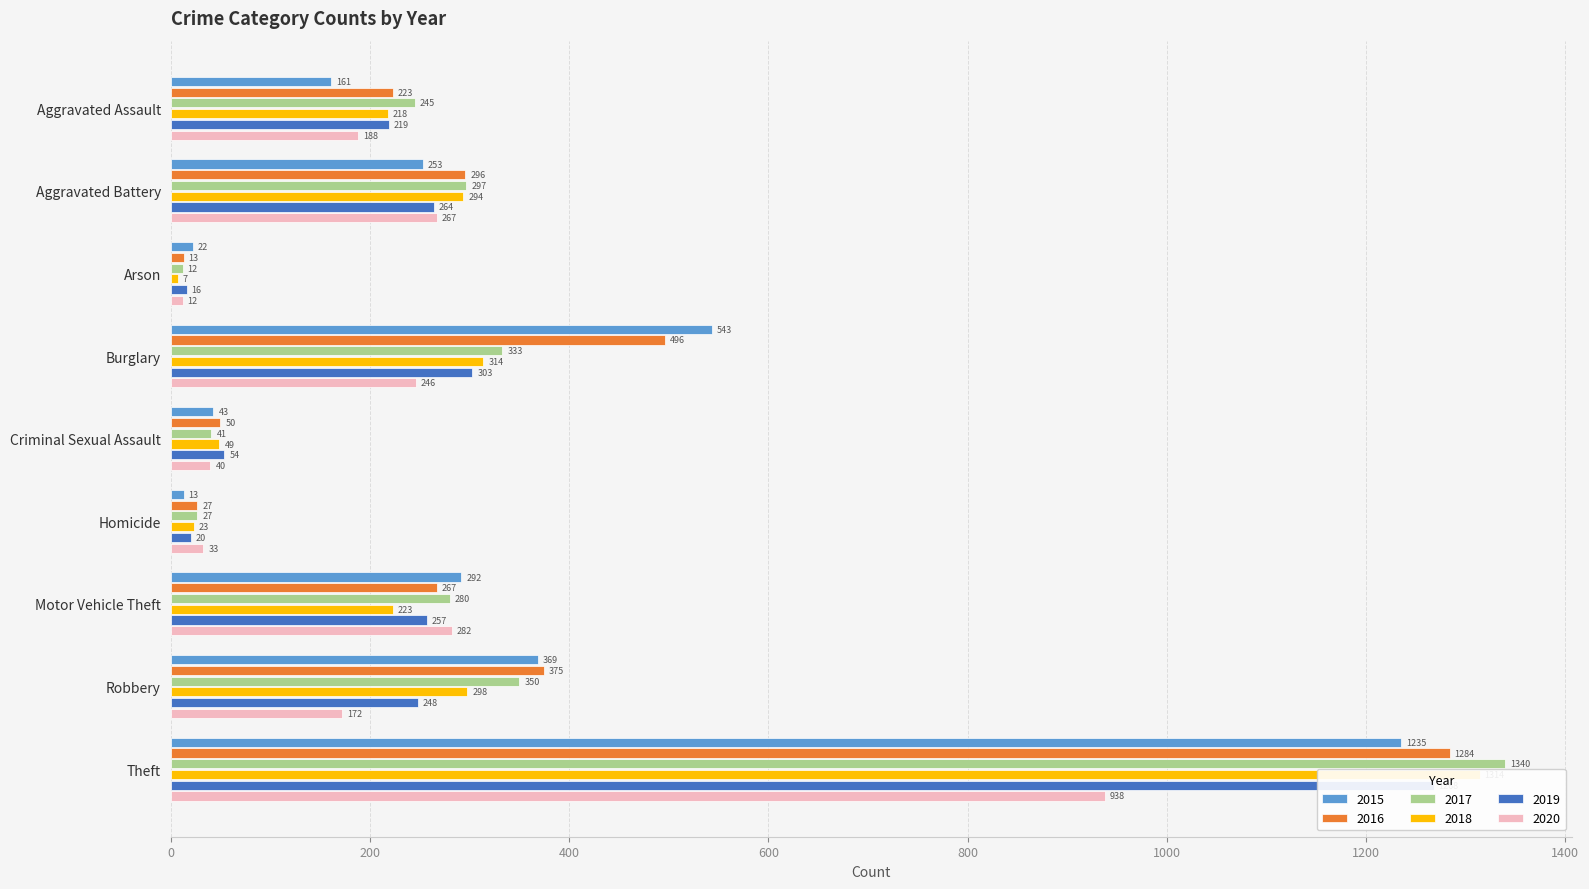

Rank the series at Aggravated Battery from lowest to highest value.

2015, 2019, 2020, 2018, 2016, 2017